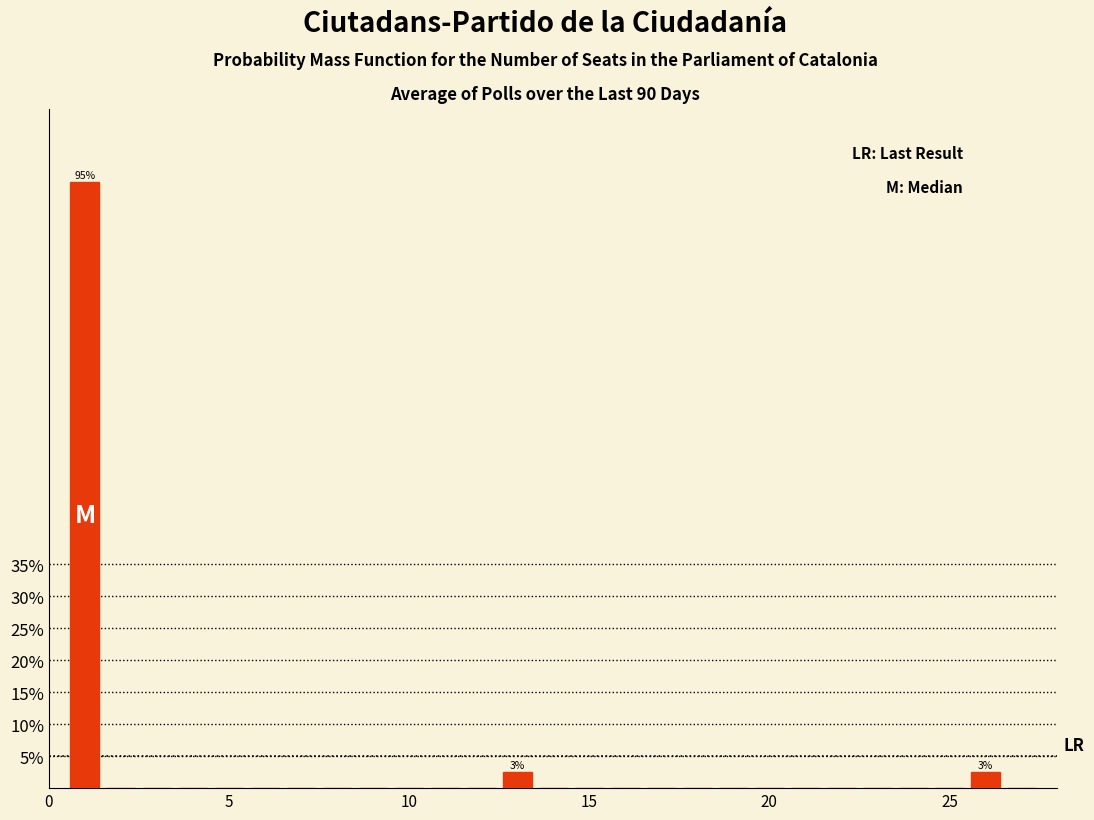

Around what value on the x-axis is the tallest bar? Give the approximate position of its centre, as read against the axis.

1.0